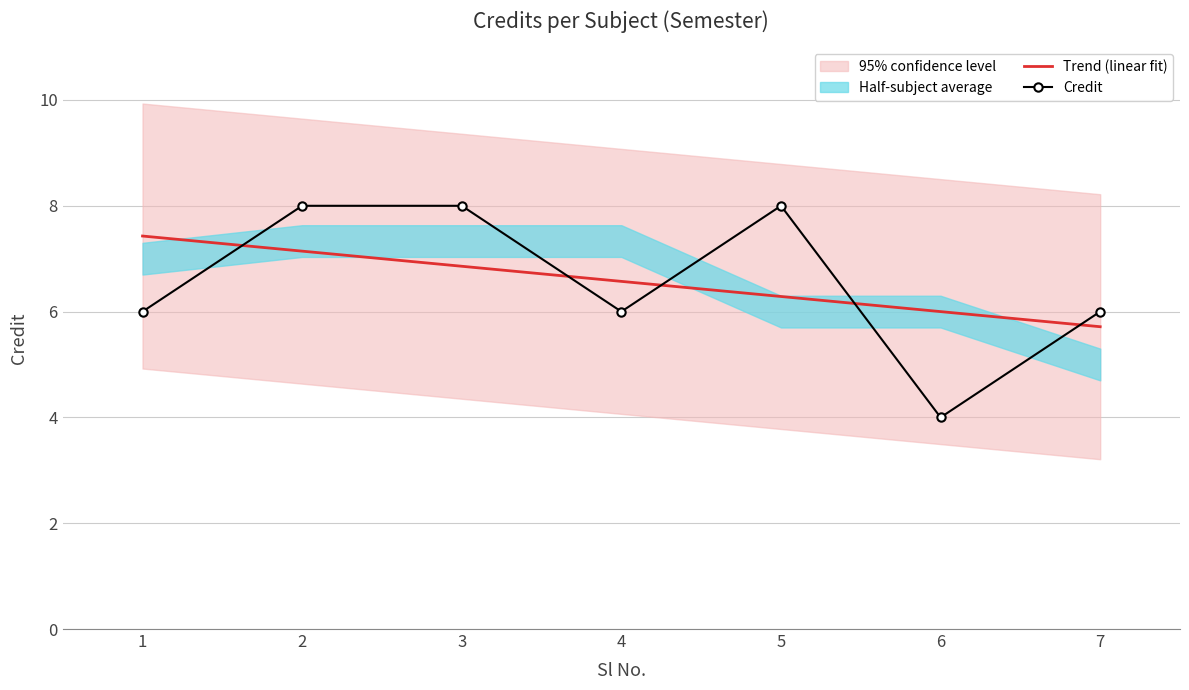

Is the value of Trend (linear fit) at 6 greater than the value of Credit at 4?

Yes